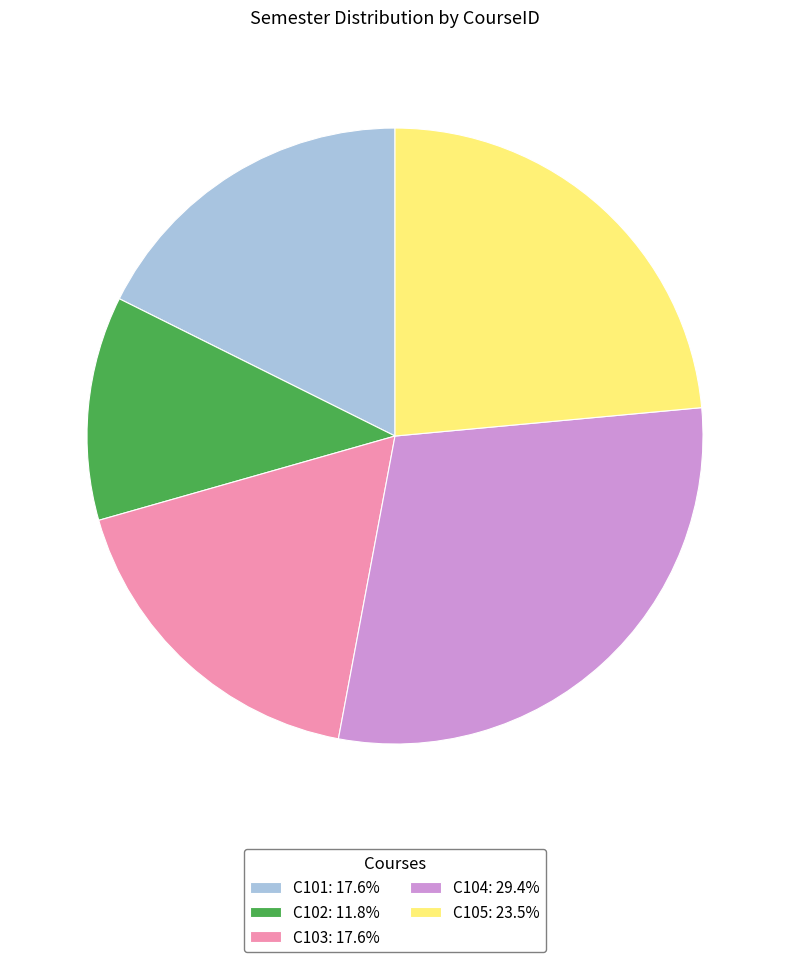

Do C105: 23.5% and C103: 17.6% together represent more than half of the pie?

No